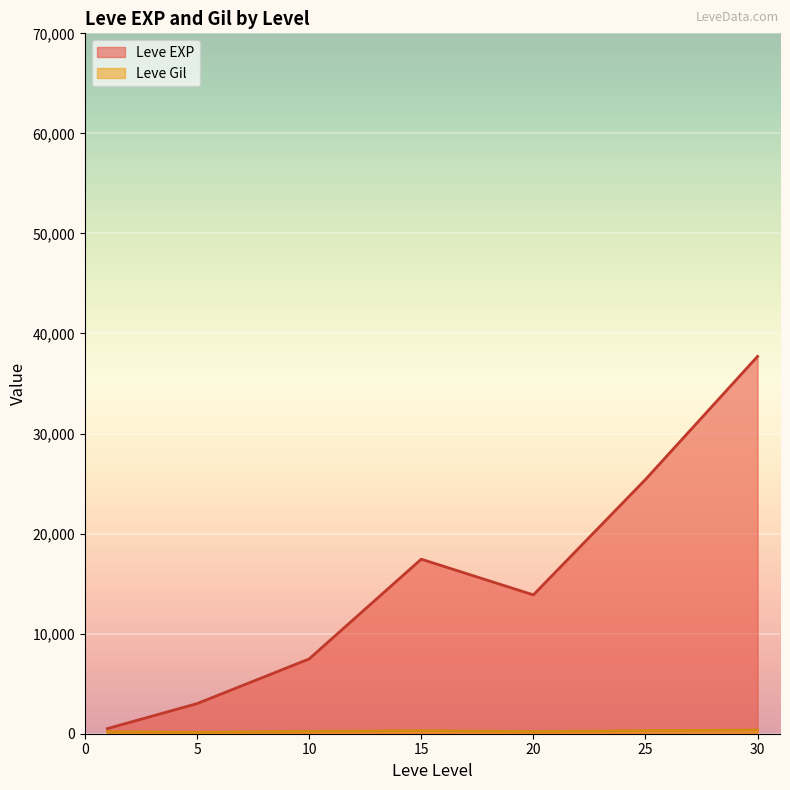

What is the greatest value displayed?

37715.0